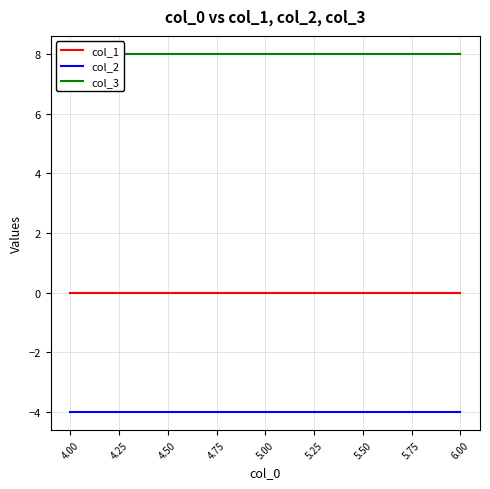

What is the sum of the col_2 values at 6.00 and 5.00?

-8